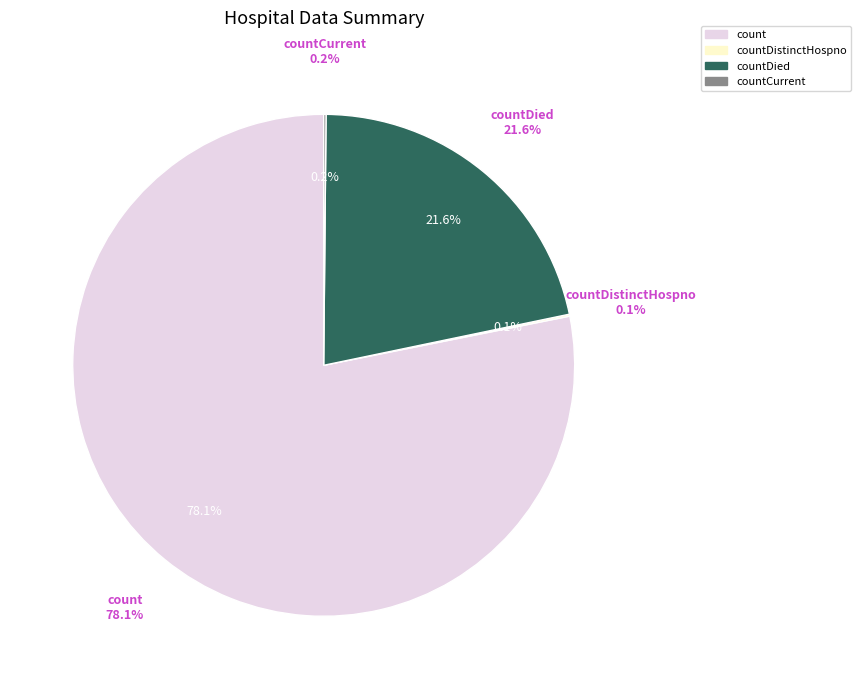

The countCurrentSuspected slice represents 1% of the pie. True or false?

False